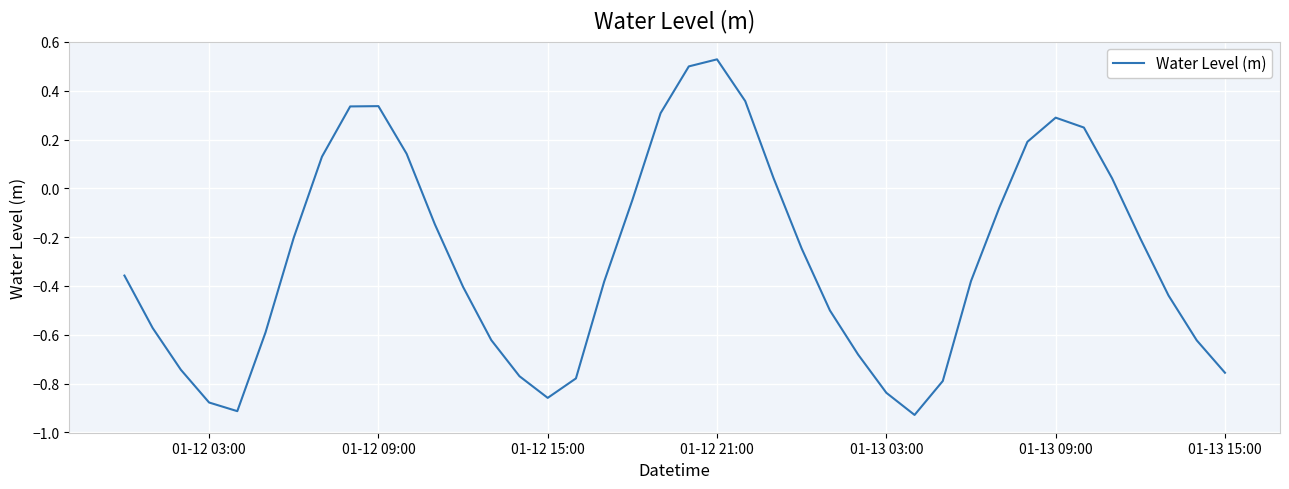

How many values are above zero?

13